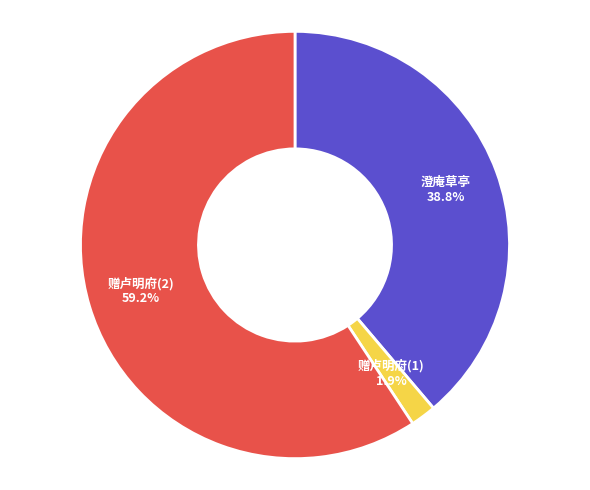

Is the sum of 澄庵草亭 and 赠卢明府(2) greater than half?

Yes